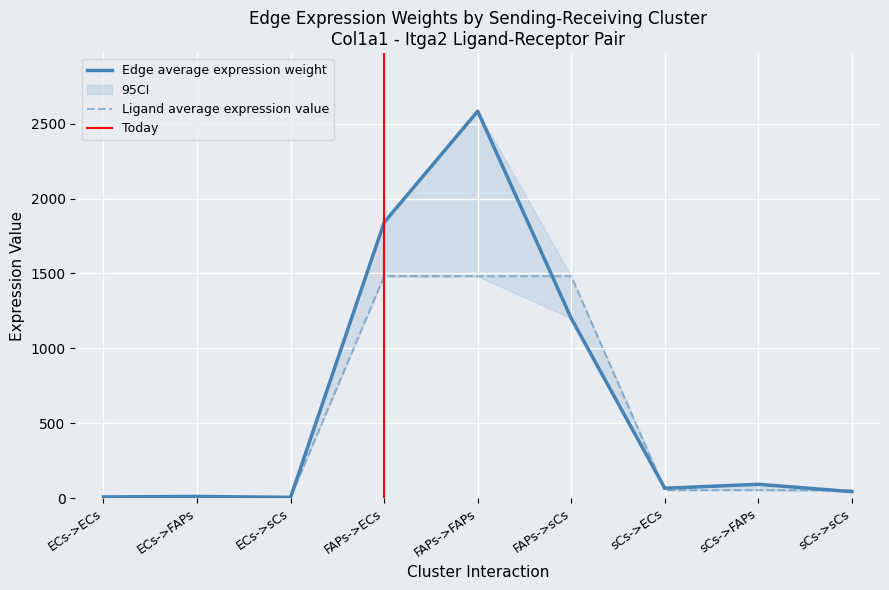

How many times do Ligand average expression value and Edge average expression weight cross each other?

5